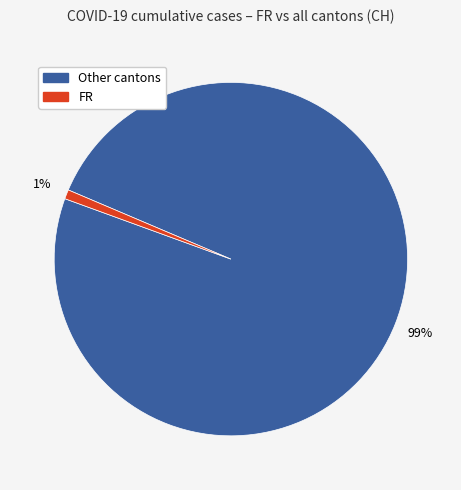

Does any single category account for the majority?

Yes